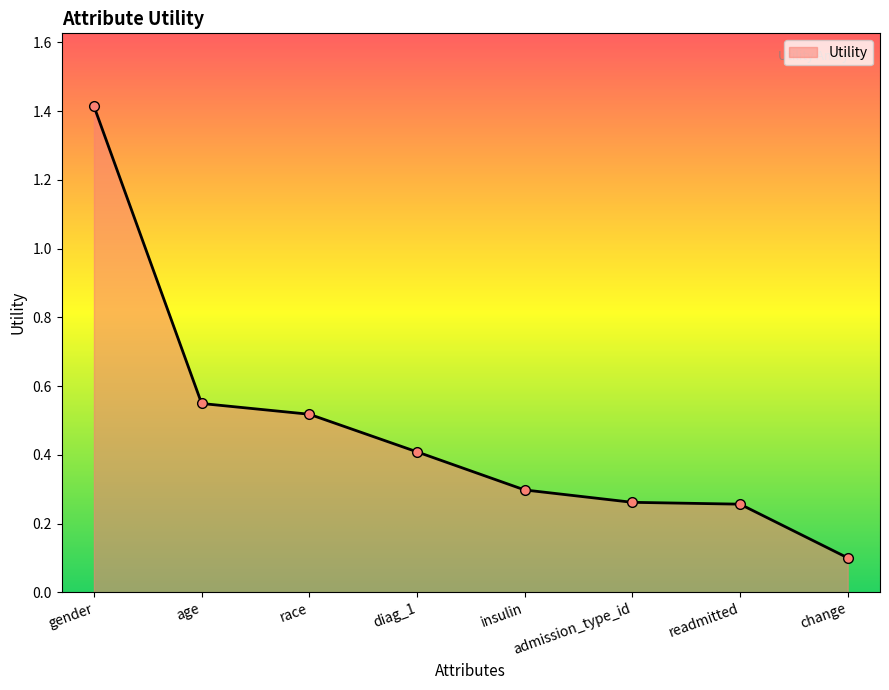

Count the number of data series in this chart.

1